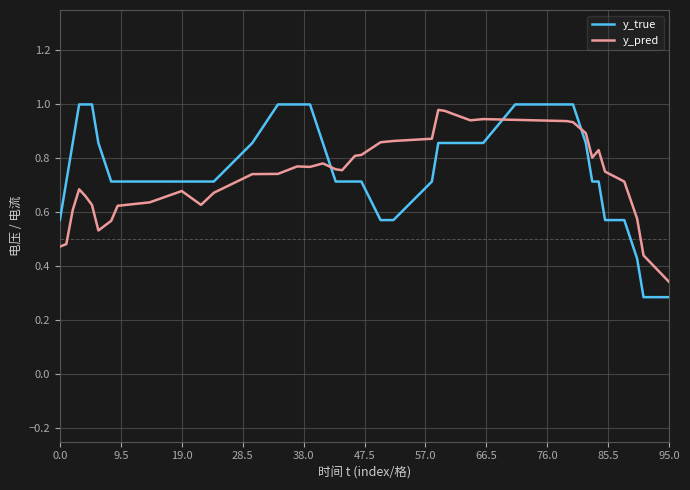

After their last crossing, which series has the higher values: y_true or y_pred?

y_pred